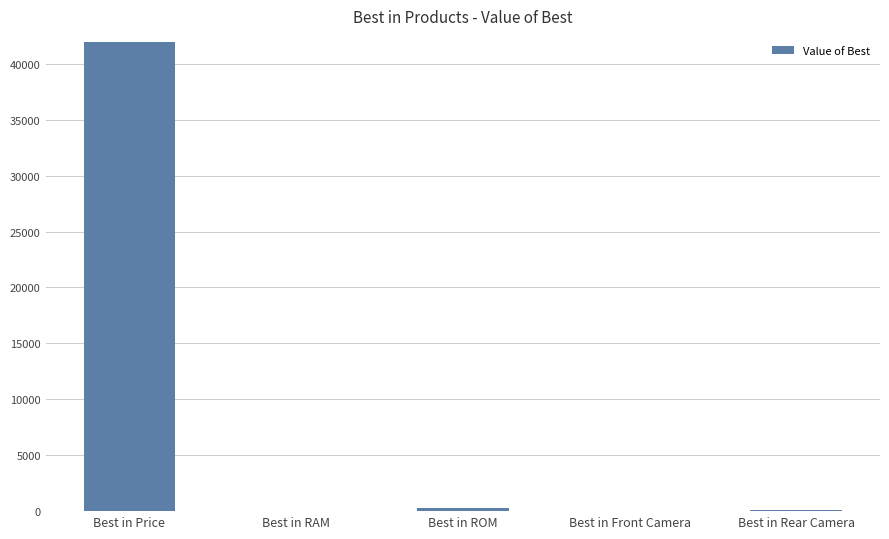

At which label is the value closest to 20999?

Best in ROM